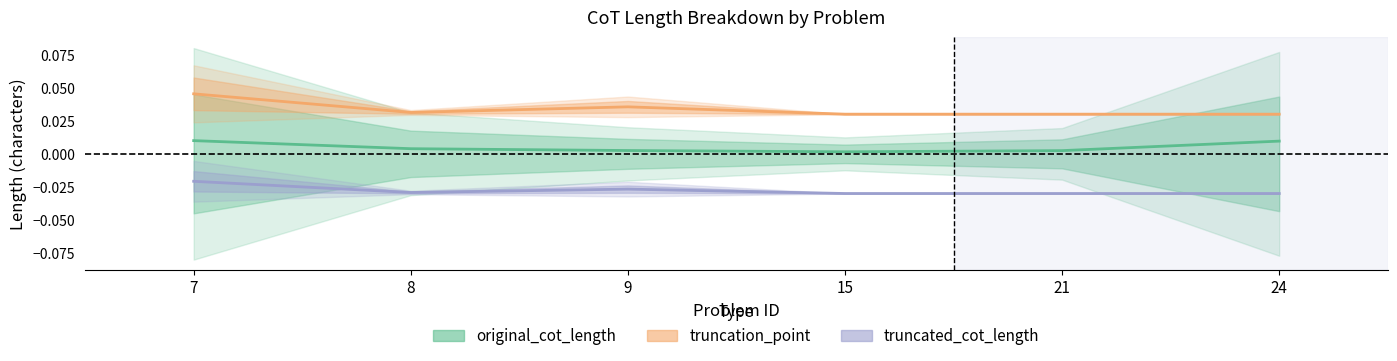

How many lines are shown in the chart?

3